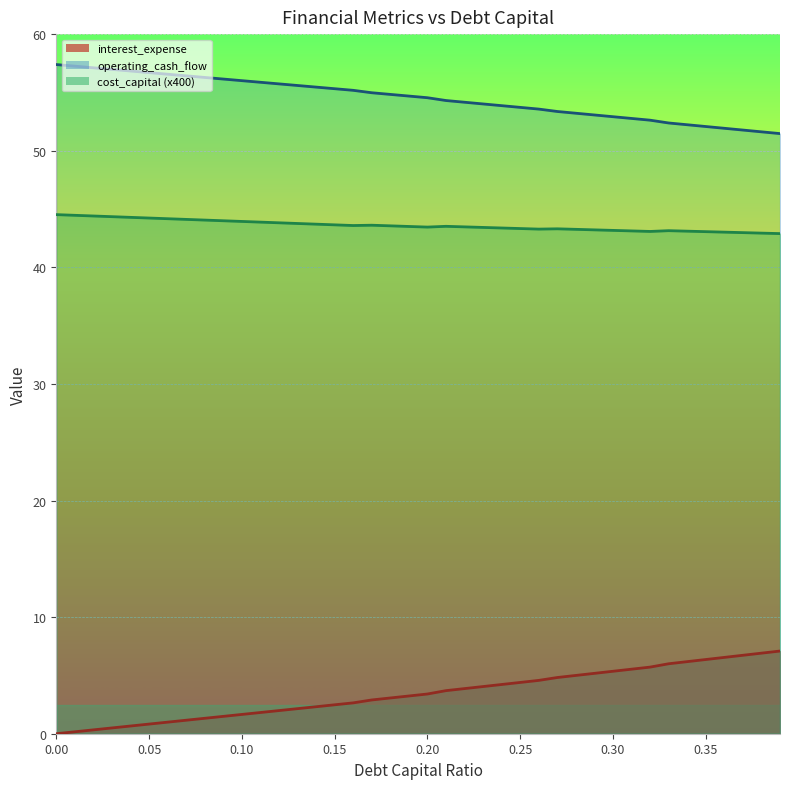

True or false: cost_capital has a value of 18.3 at 0.22.

False